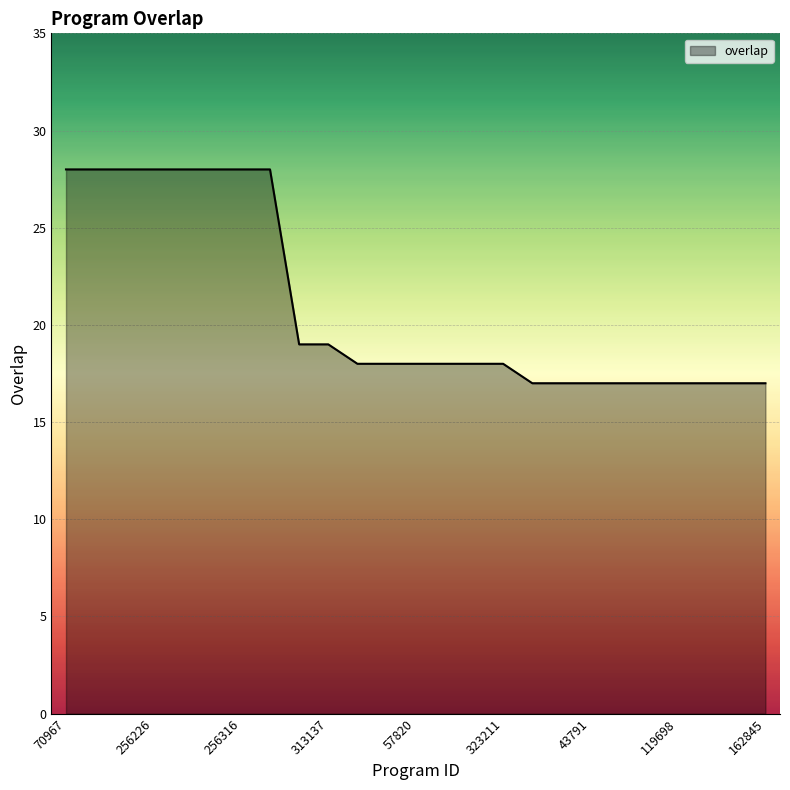

Reading left to right, transcribe all the data shown in this chart.

28	28	28	28	28	28	28	28	19	19	18	18	18	18	18	18	17	17	17	17	17	17	17	17	17